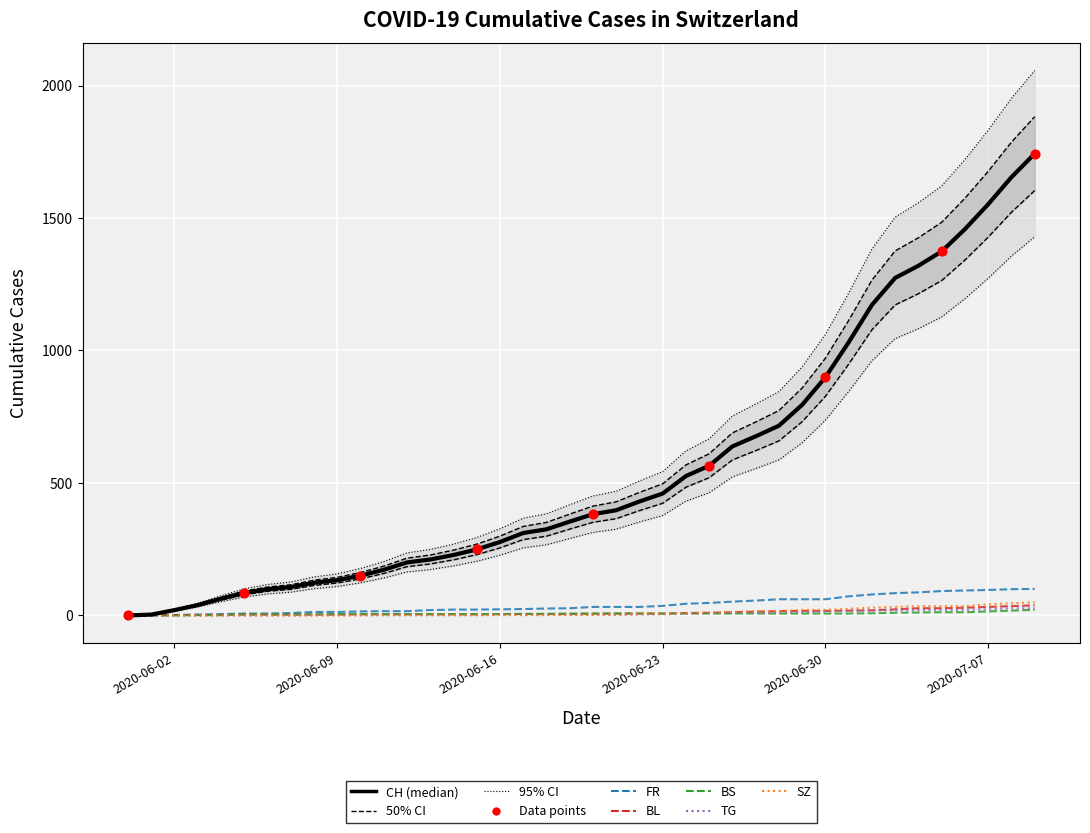

At how many categories does at least one series exceed 286?

23